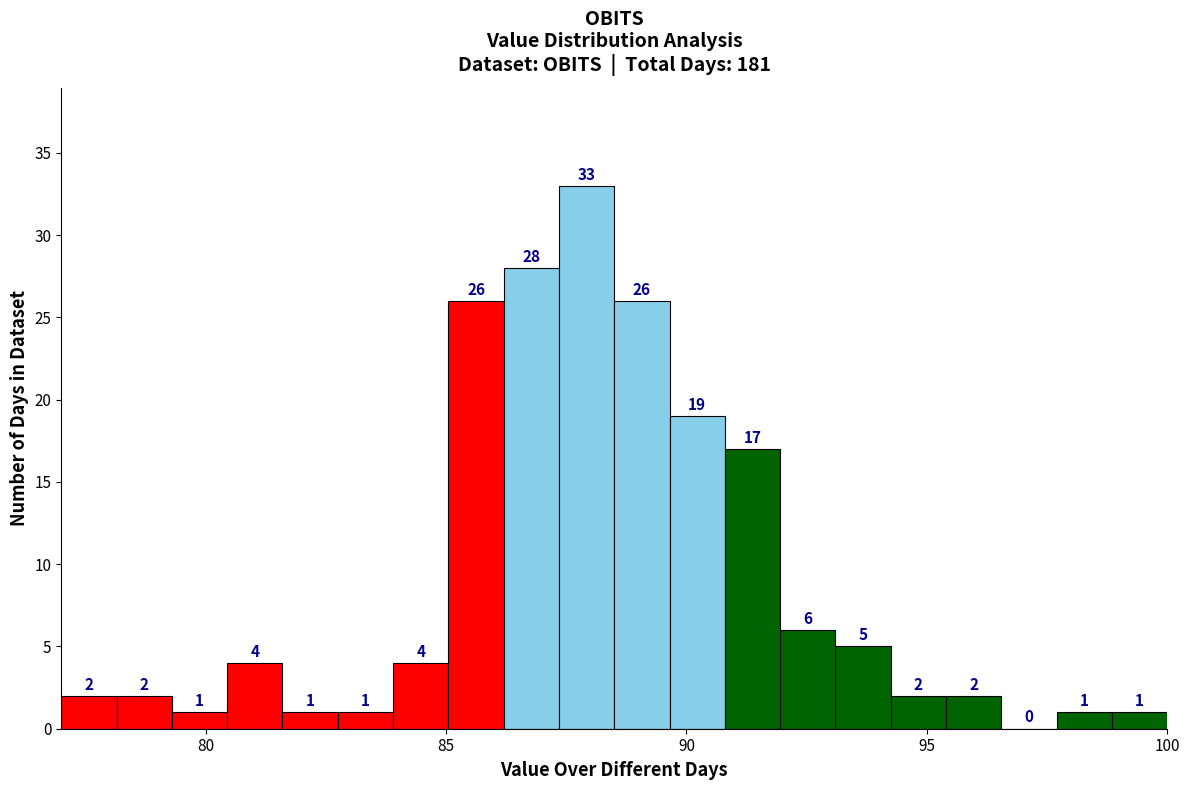

Around what value on the x-axis is the tallest bar? Give the approximate position of its centre, as read against the axis.

88.0